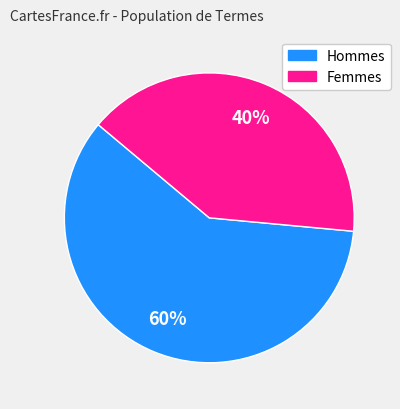

To the nearest percent, what is the average slice percentage?

50%